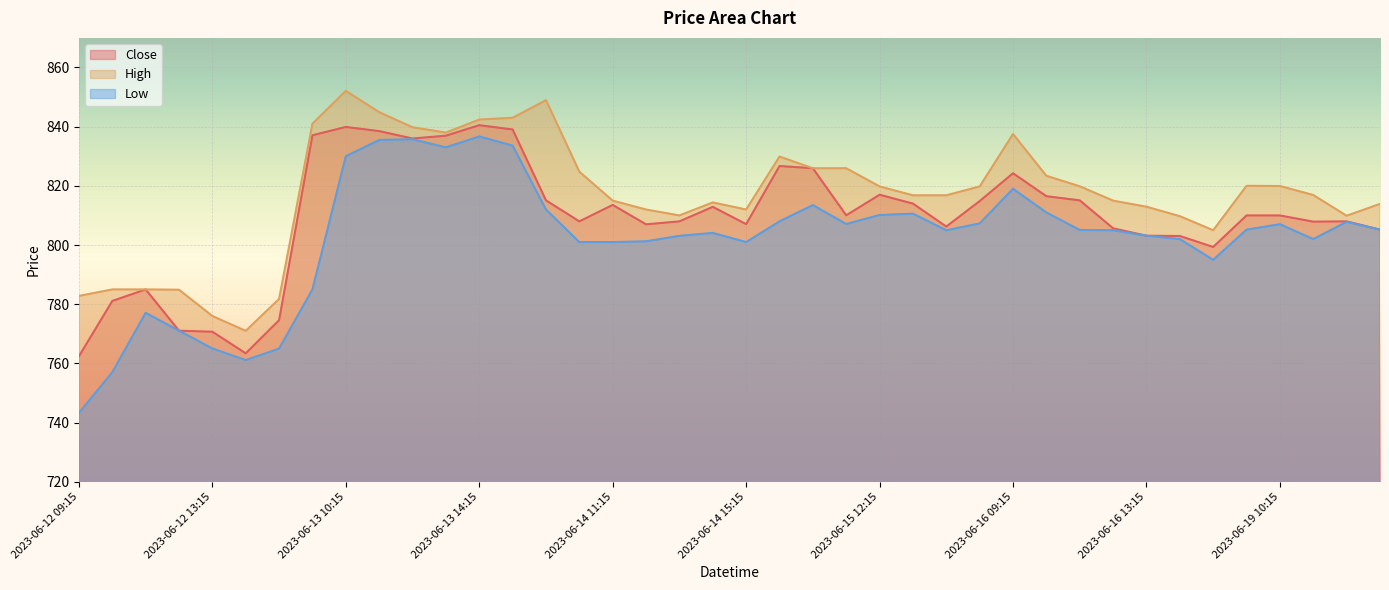

Is it true that Low equals 813.5 at 2023-06-15 10:15?

True